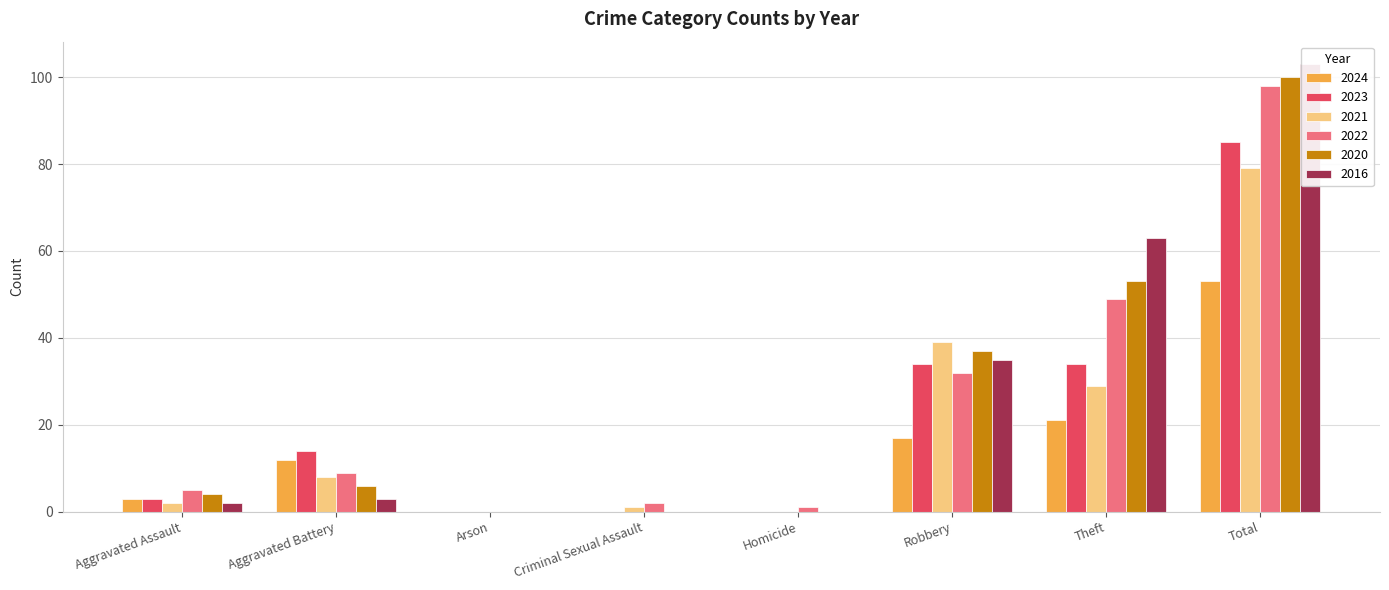

Which category has the lowest value in the 2021 series?

Arson